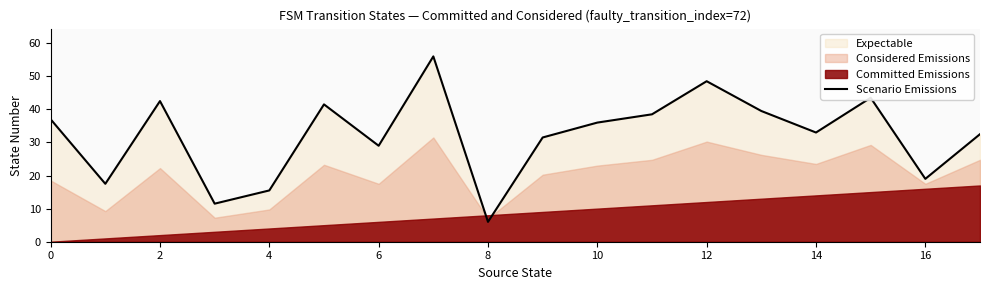

Is it true that Scenario Emissions equals 8.7 at 8?

False